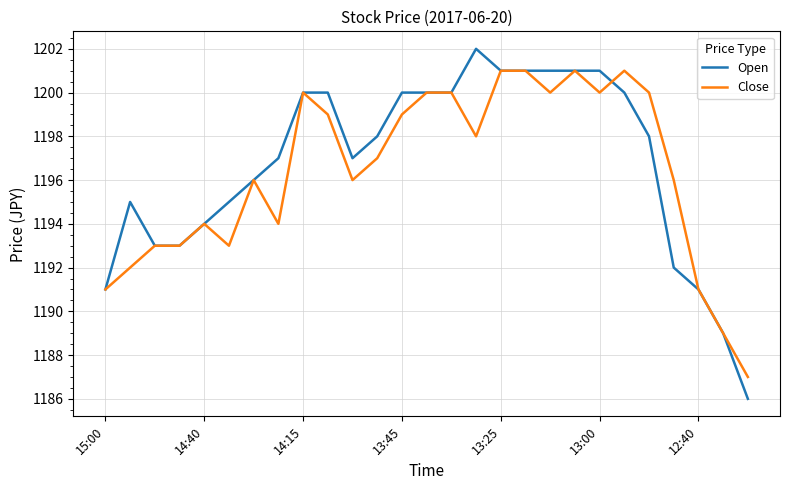

Which series has the widest spread of values?

Open